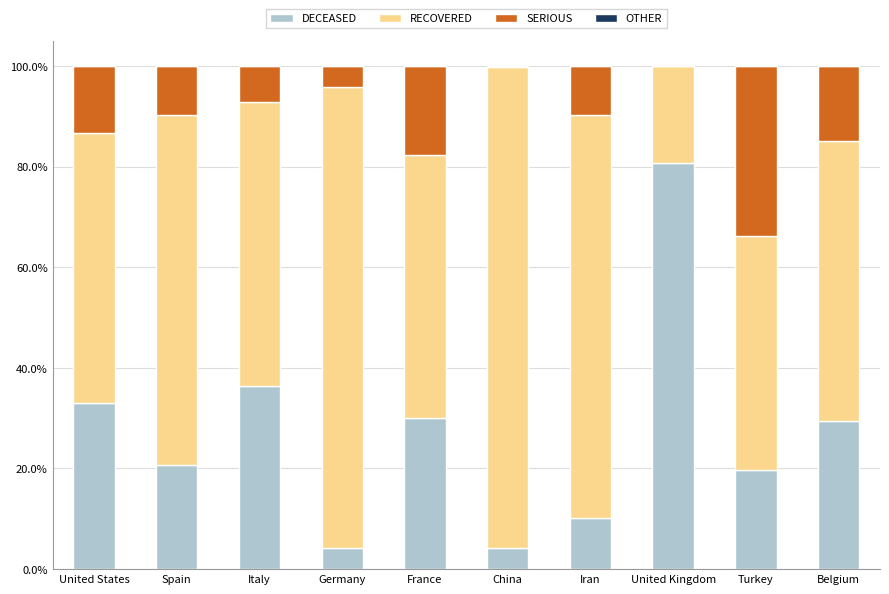

What is the approximate value of DECEASED at United States?

32.9